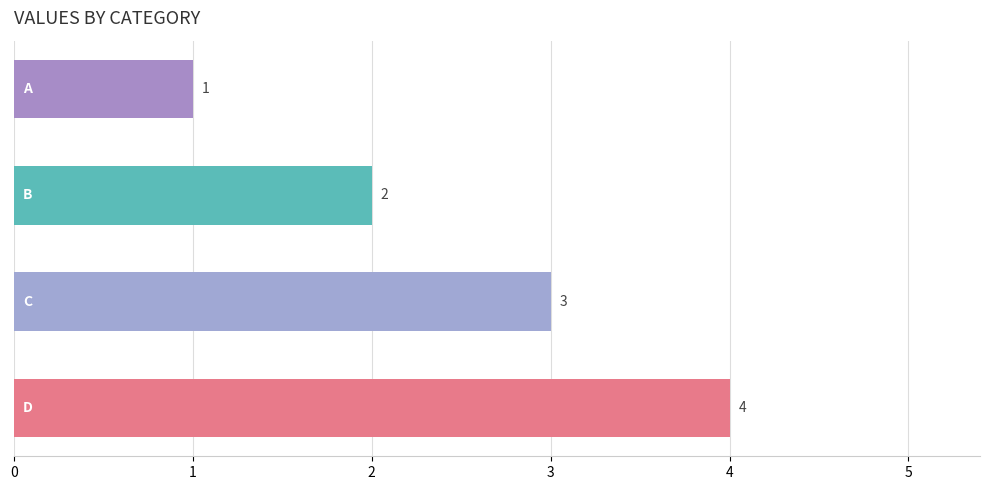

What is the value of the 3rd bar from the top?

3